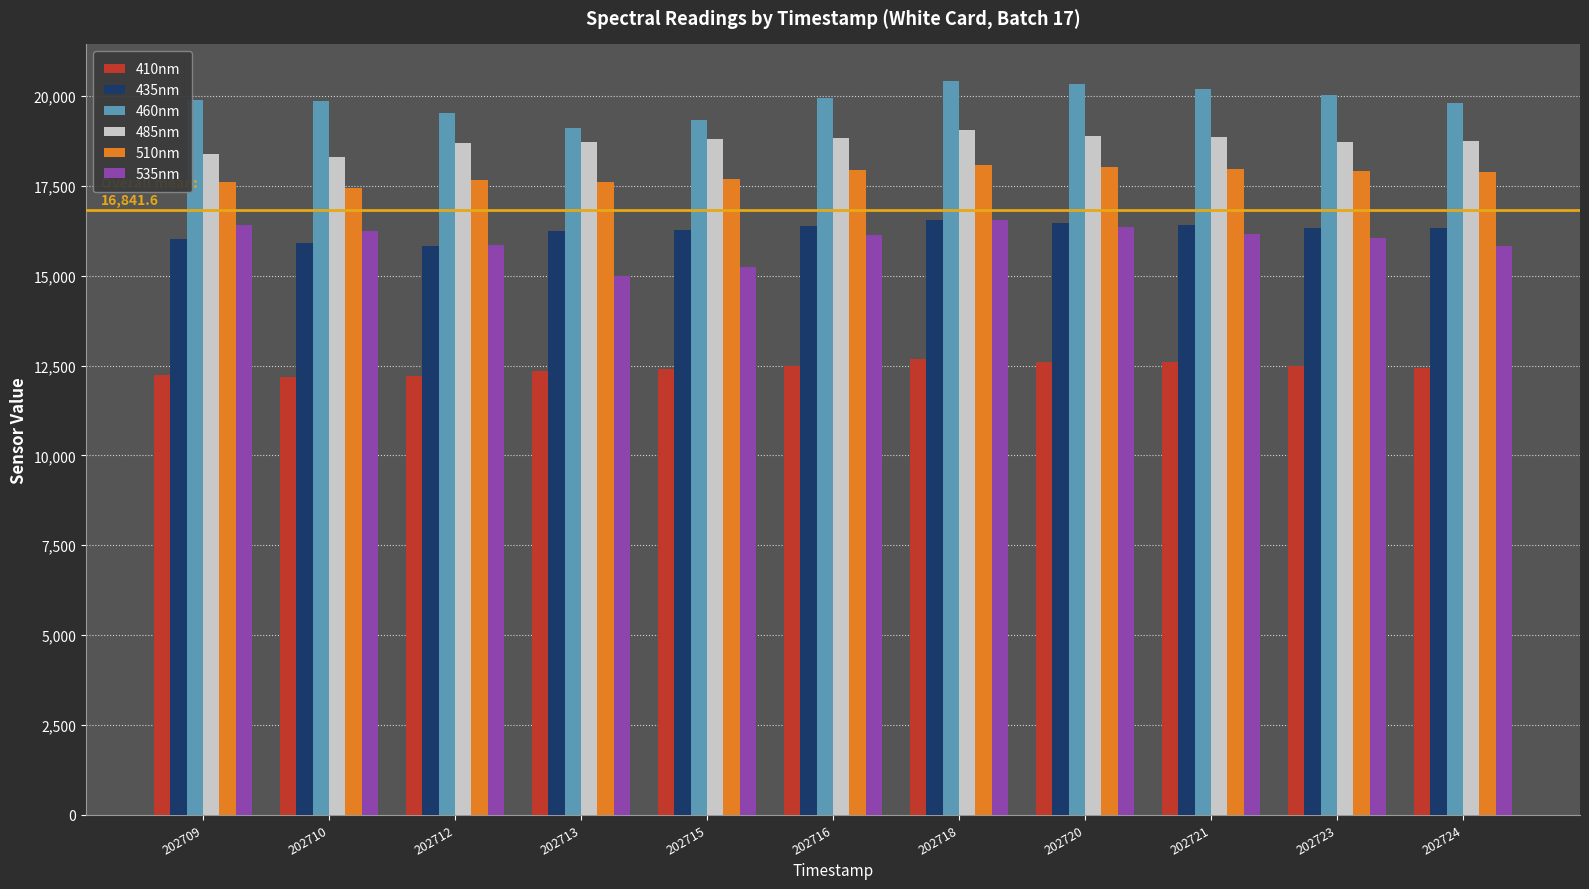

What is the spread (max minus min) of values at 202721?

7591.6